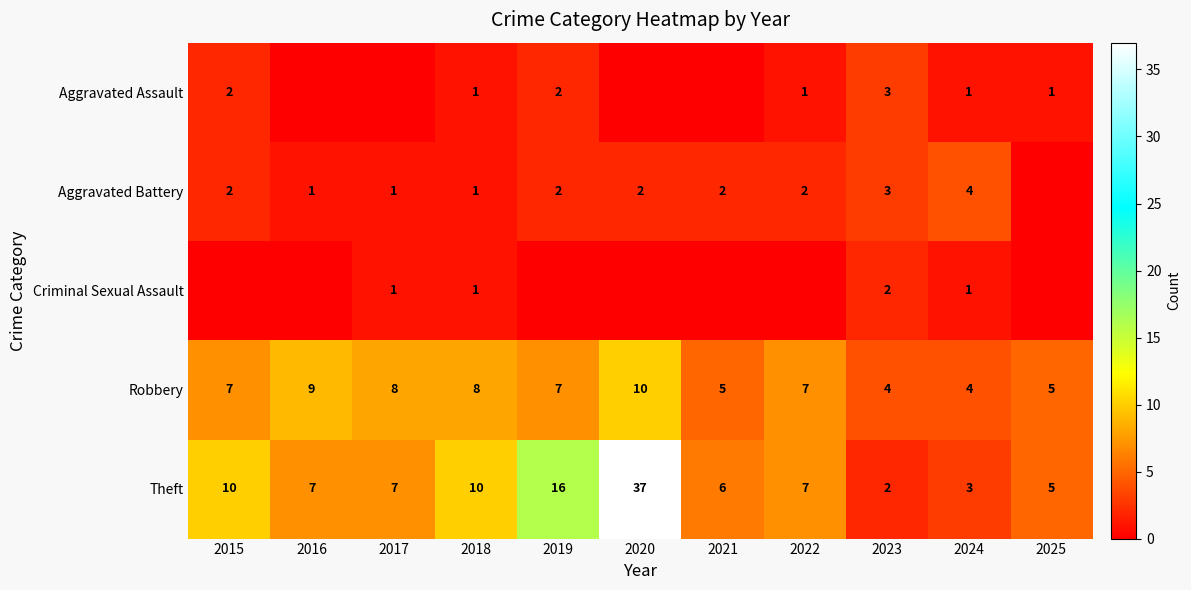

Is the value of Aggravated Battery at 2018 greater than the value of Aggravated Assault at 2023?

No